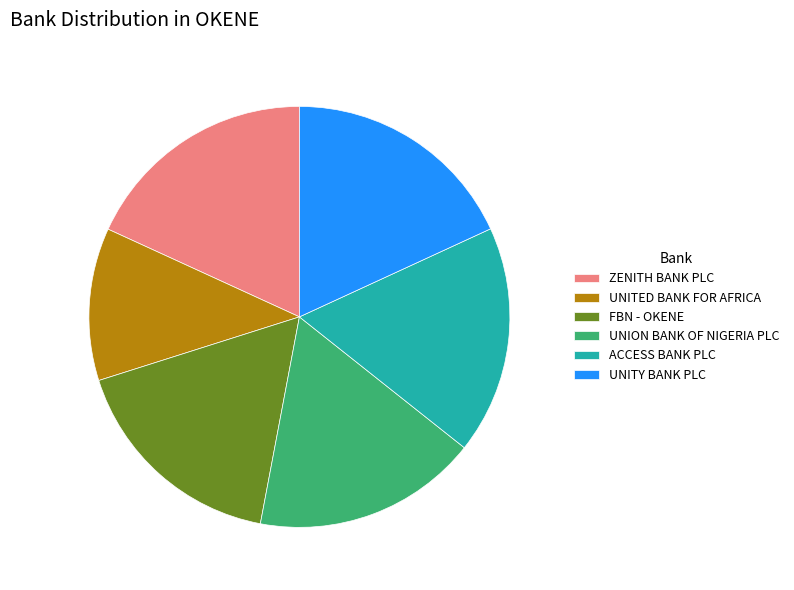

Which slice is the smallest?

UNITED BANK FOR AFRICA